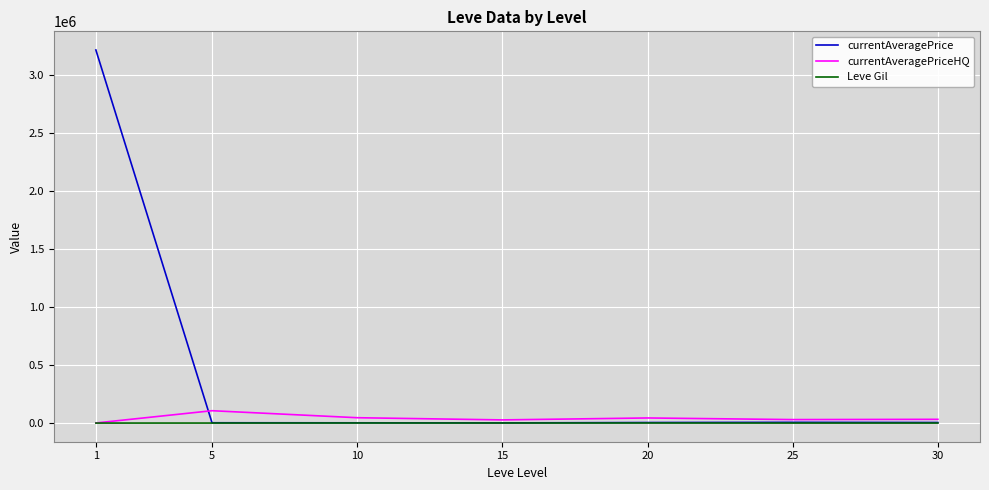

What is the difference between the maximum and second lowest values in the currentAveragePriceHQ series?

79138.7